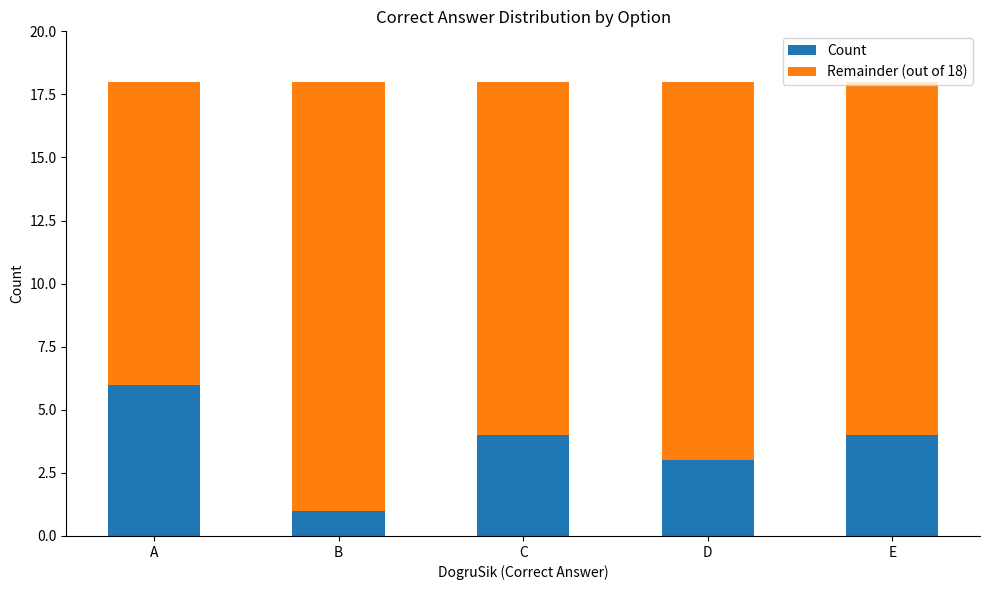

Is it true that Count equals 6 at E?

False